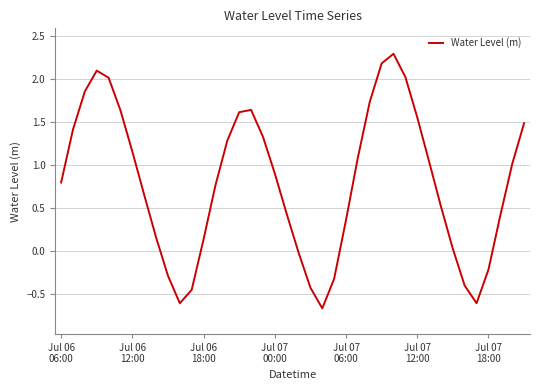

What is the minimum value shown in the chart?

-0.7